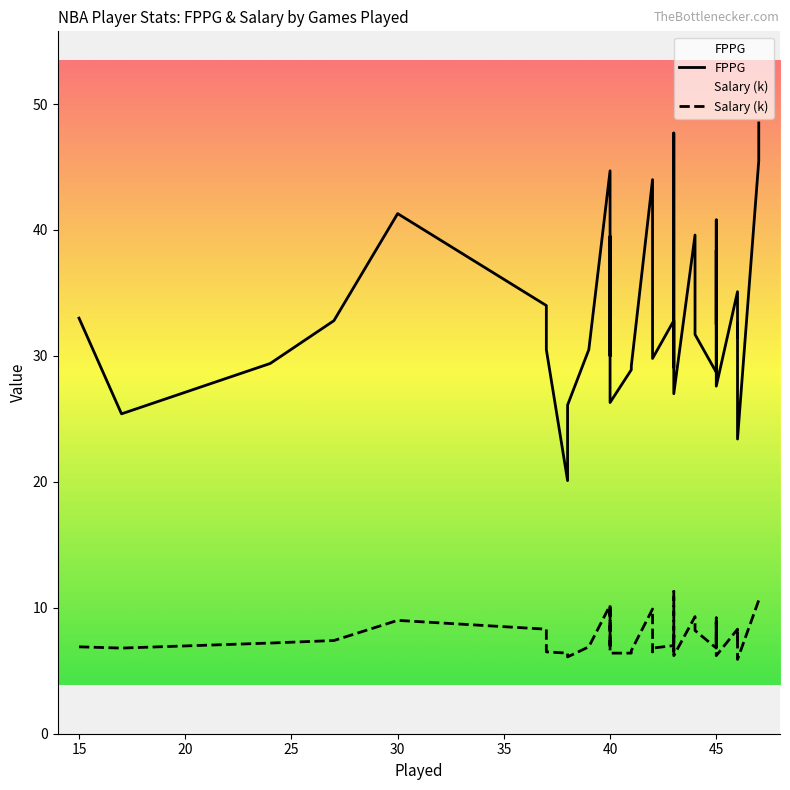

The value of FPPG at 17 is 18.5. True or false?

False